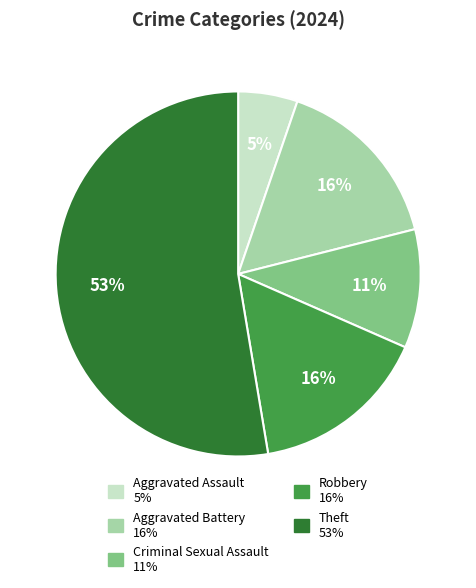

How many slices are in this pie chart?

5